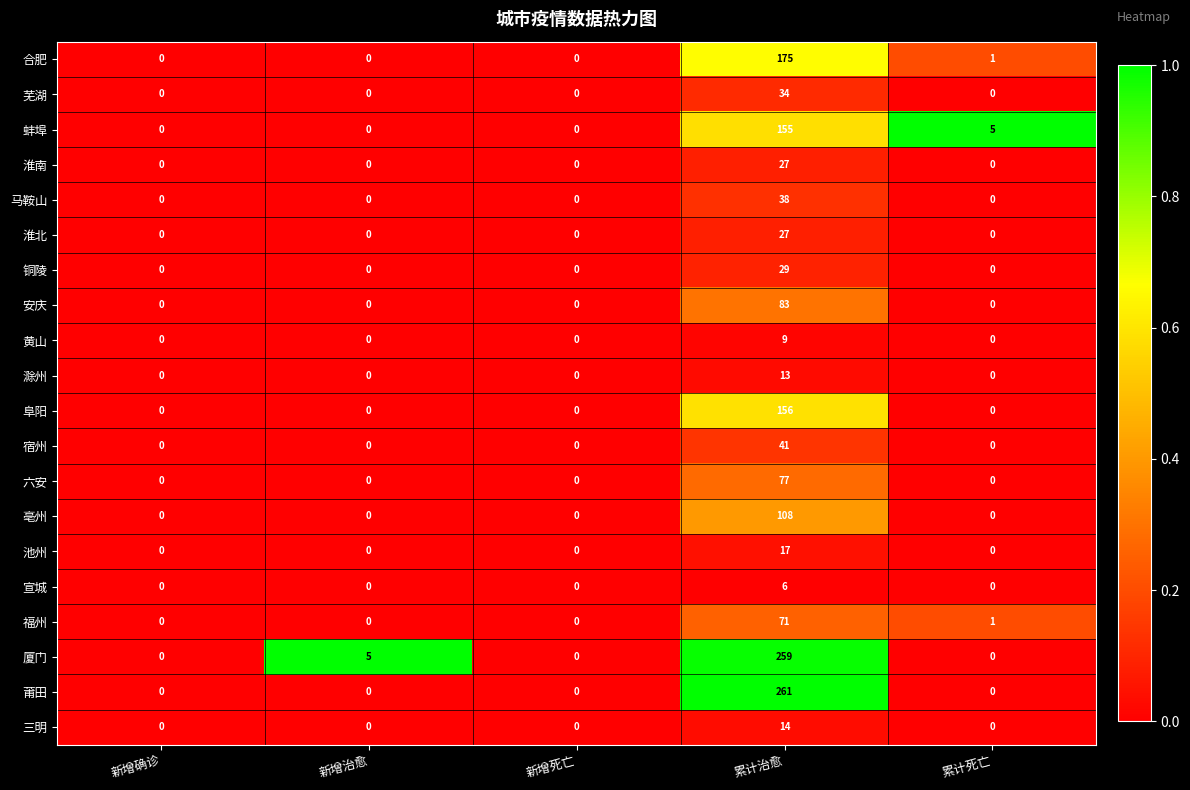

What is the highest value of the 安庆 series?

83